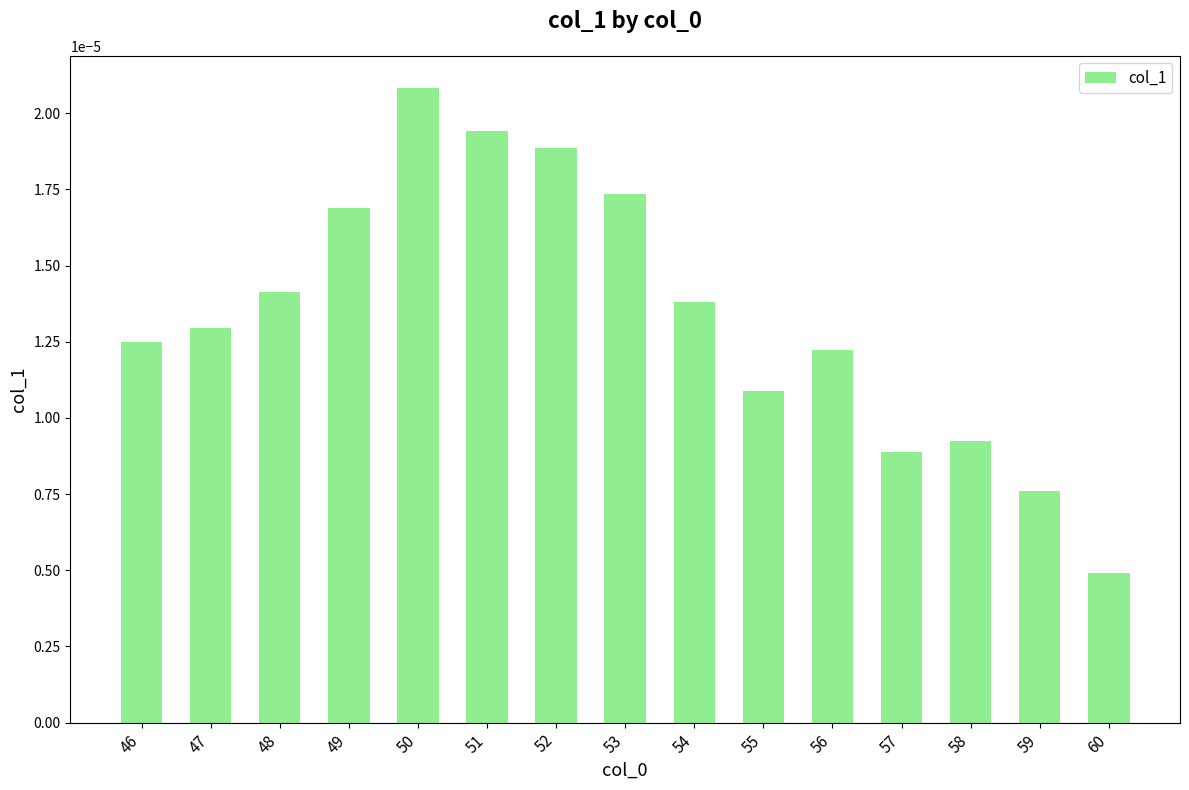

Which category has the highest value across all series?

50